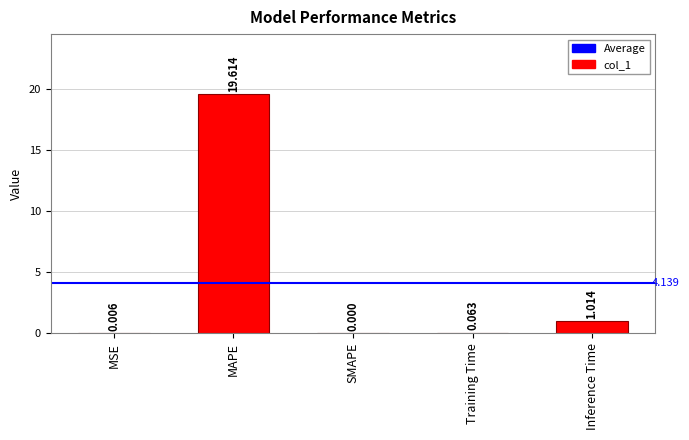

True or false: the data shows 0.0 at MSE.

True